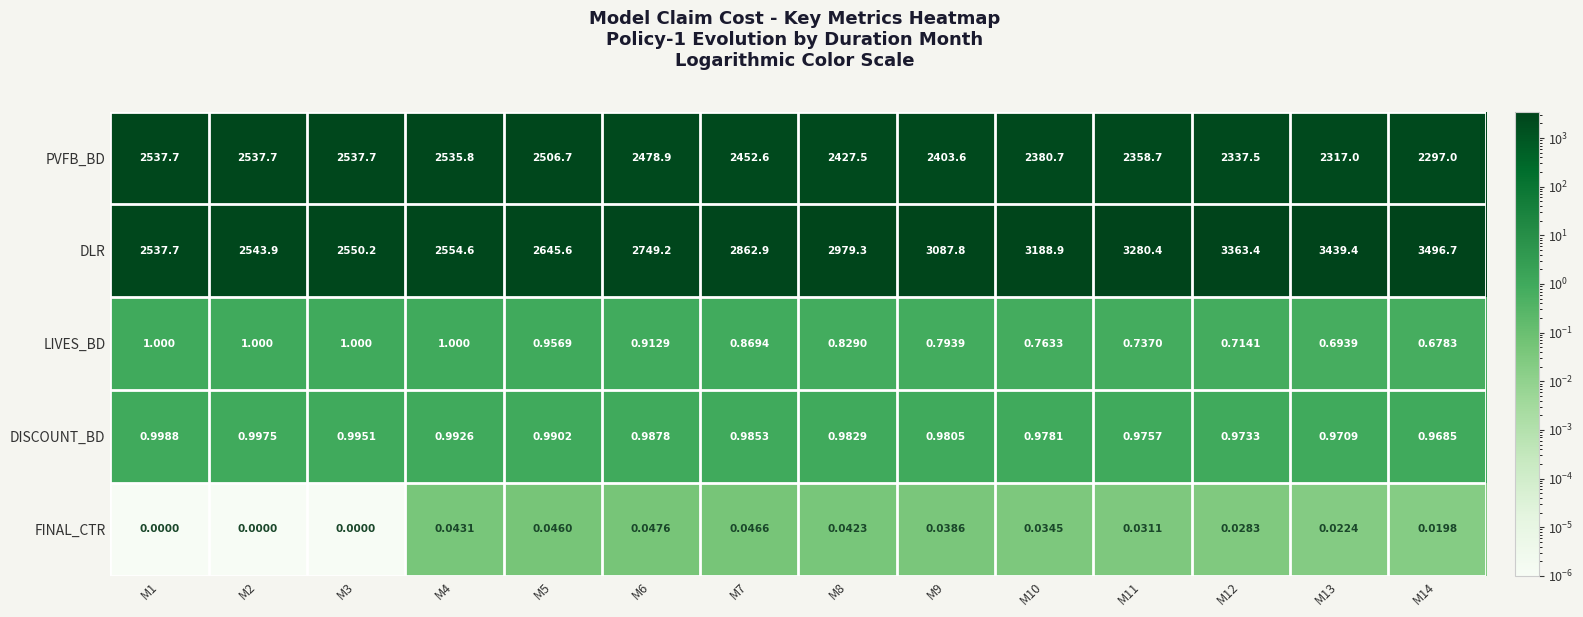

List the series in order of their peak value, lowest first.

FINAL_CTR, DISCOUNT_BD, LIVES_BD, PVFB_BD, DLR